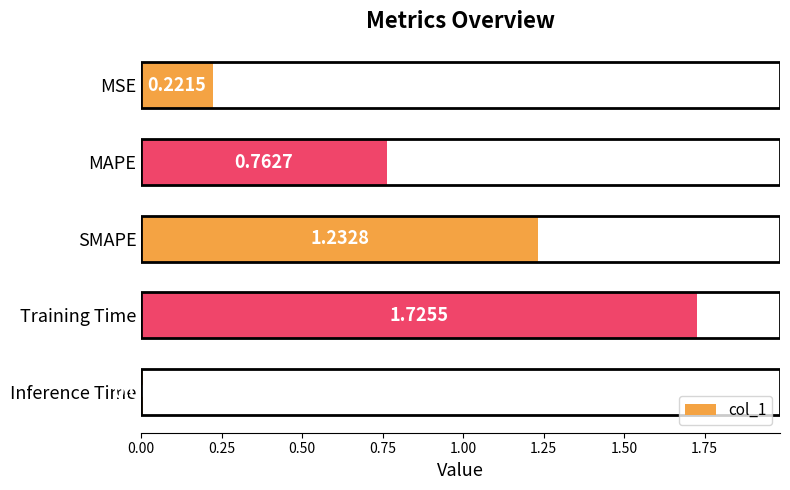

Between MSE and SMAPE, which is larger?

SMAPE